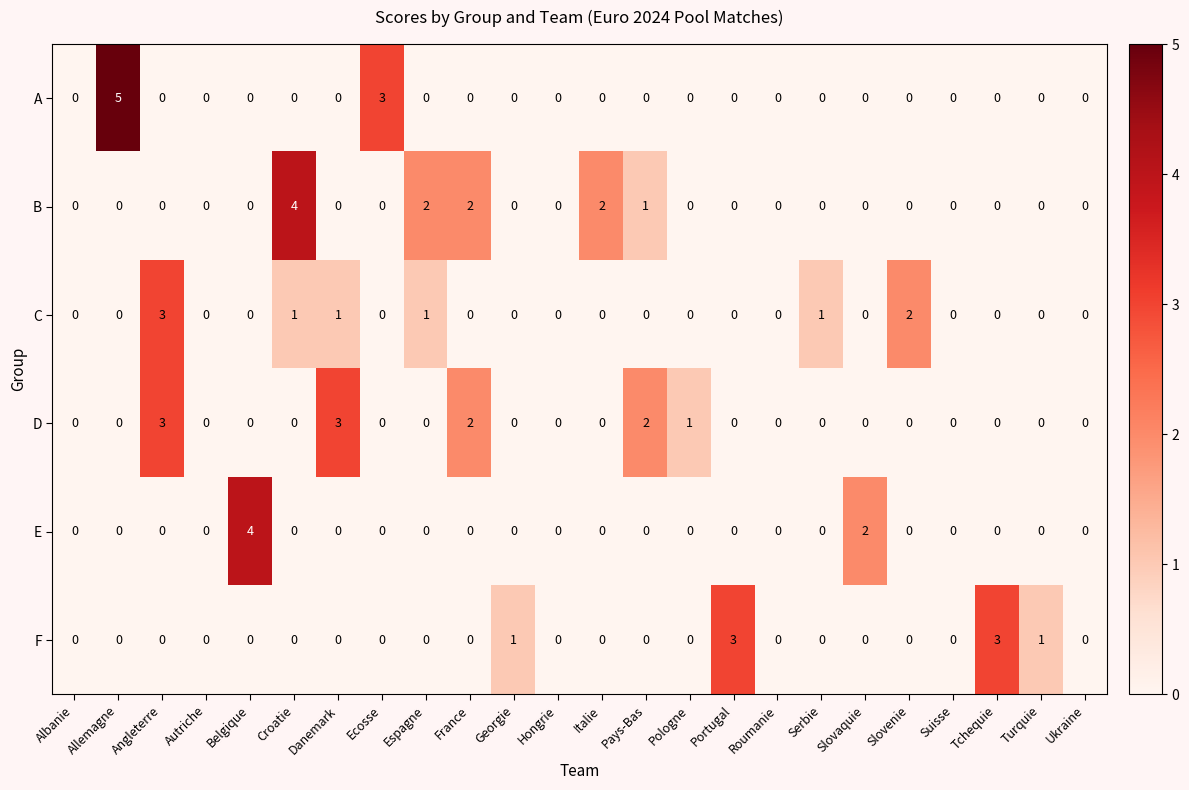

Count the F values in the range 0 to 1.

22